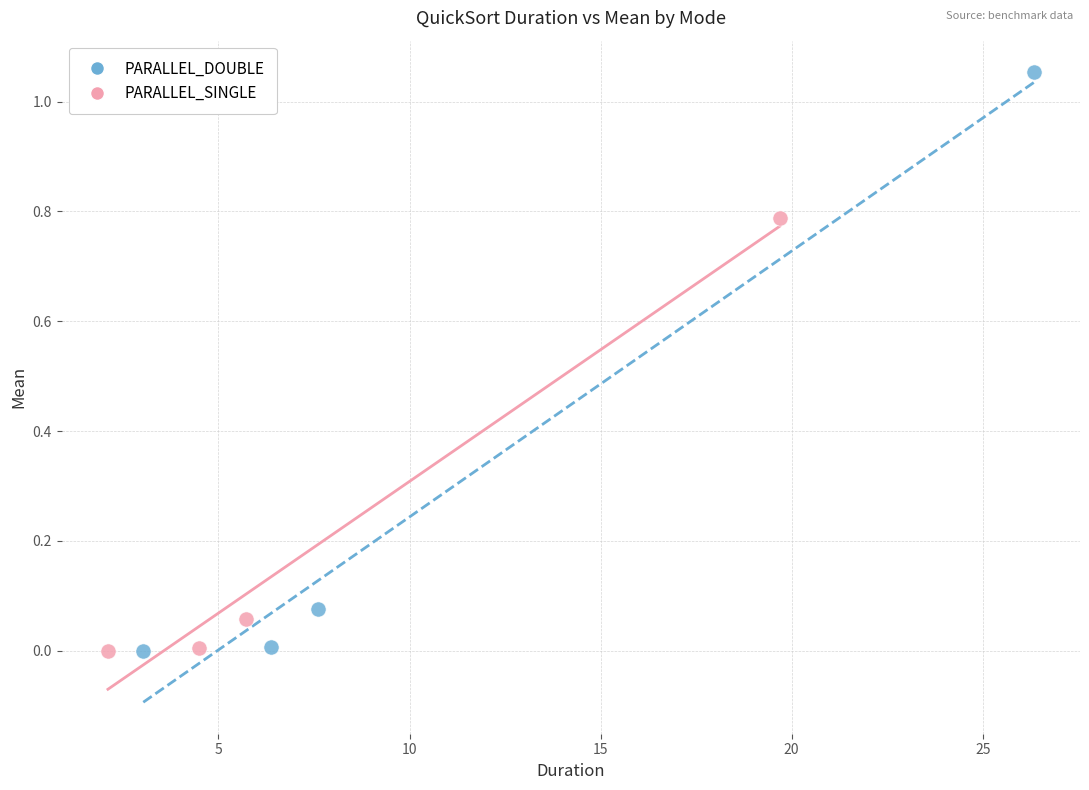

Which series reaches the maximum Y coordinate?

PARALLEL_DOUBLE